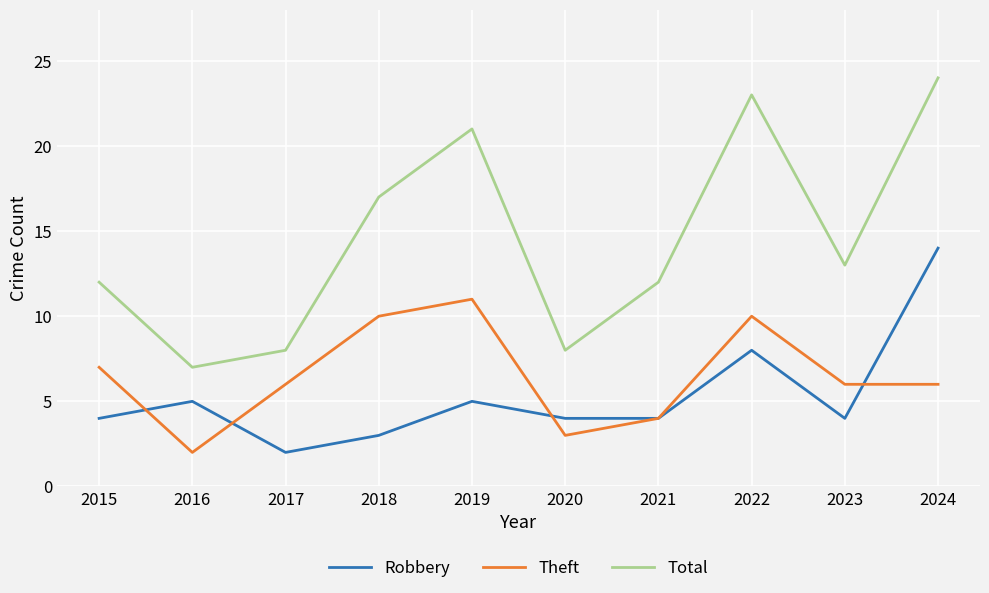

Which series changed the most between 2023 and 2024?

Total